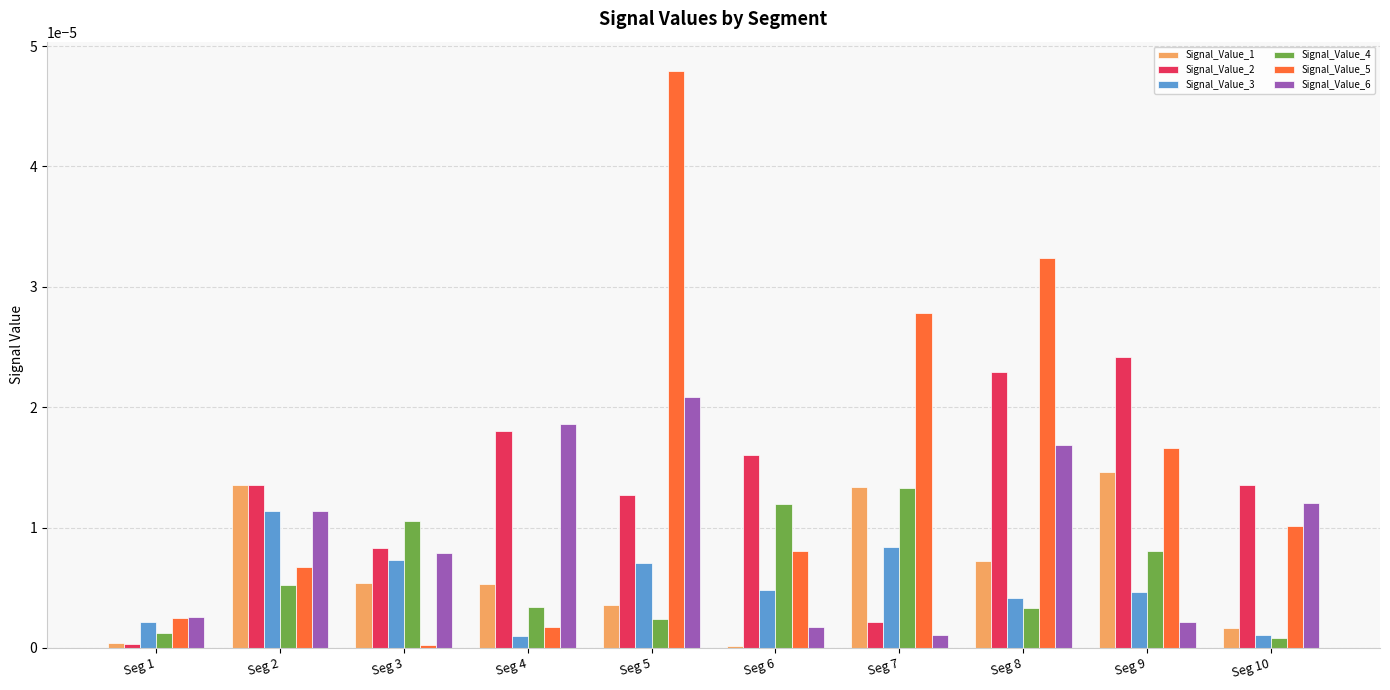

Which series has the largest total across all categories?

Signal_Value_5